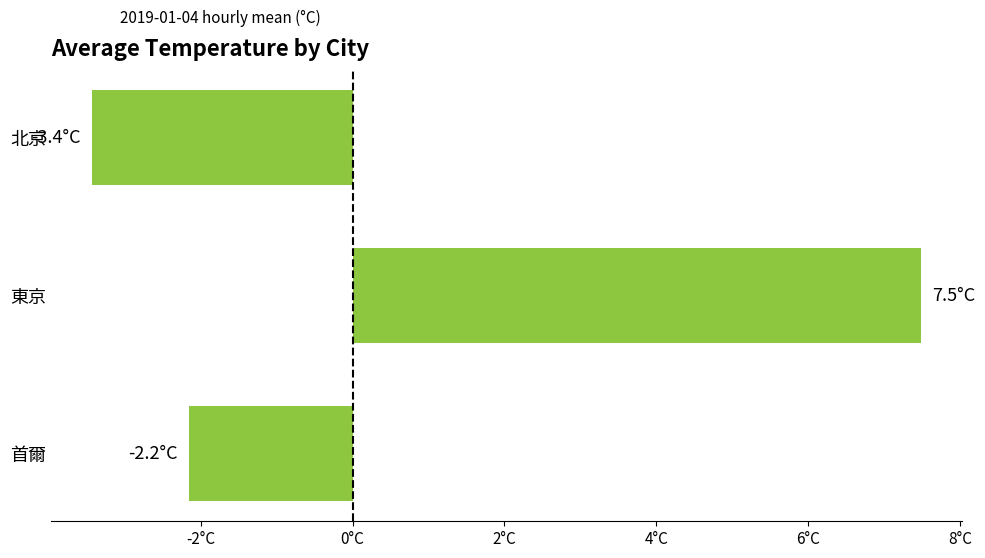

At which label is the value closest to 2?

首爾